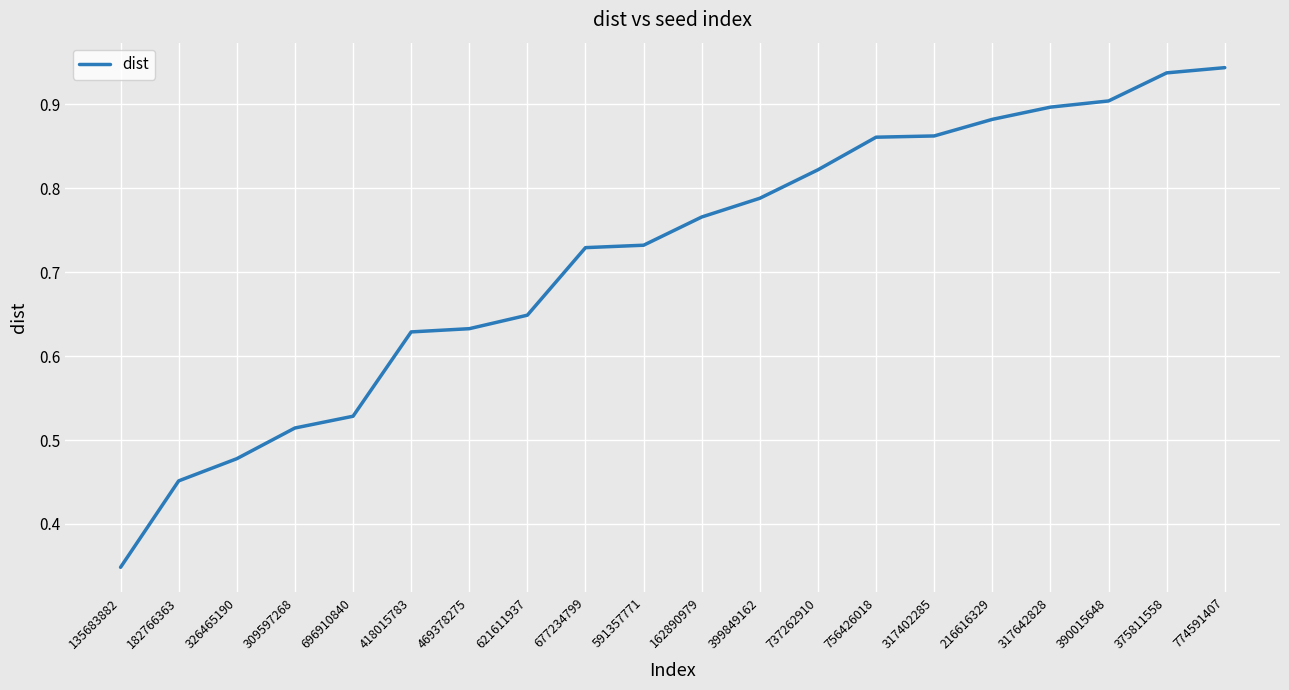

The chart shows a value of 0.7 at 696910840. True or false?

False